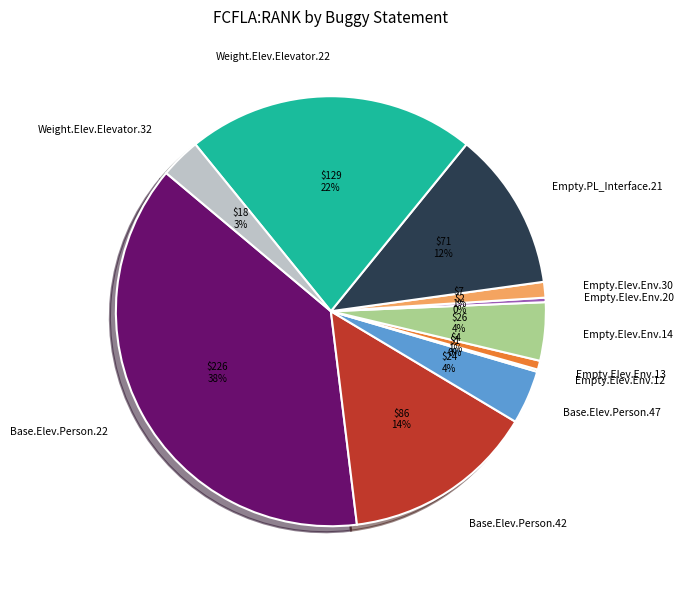

Does any single category account for the majority?

No